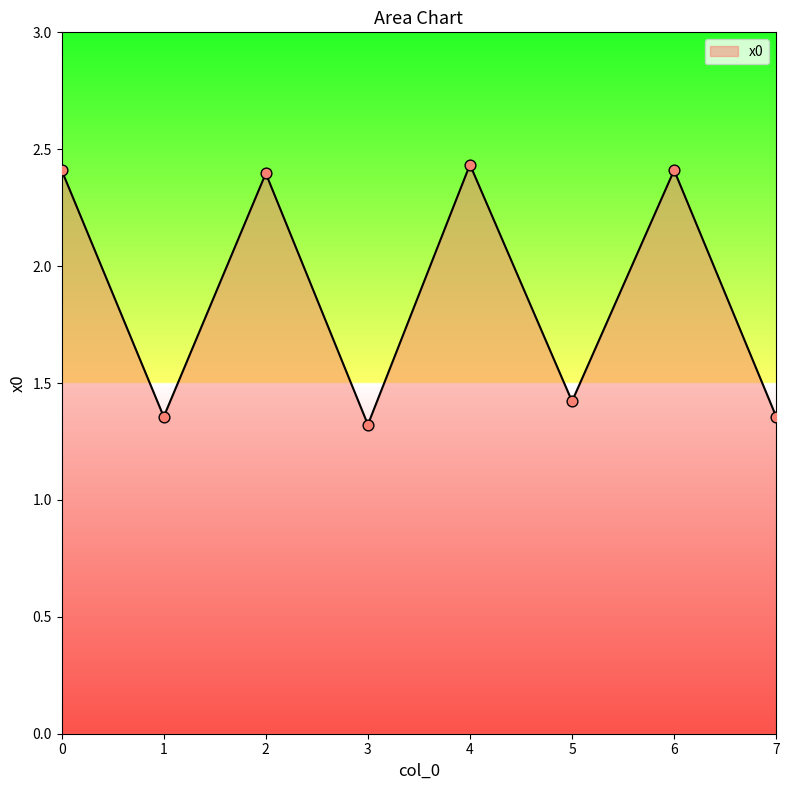

Which has a higher value, 3 or 1?

1